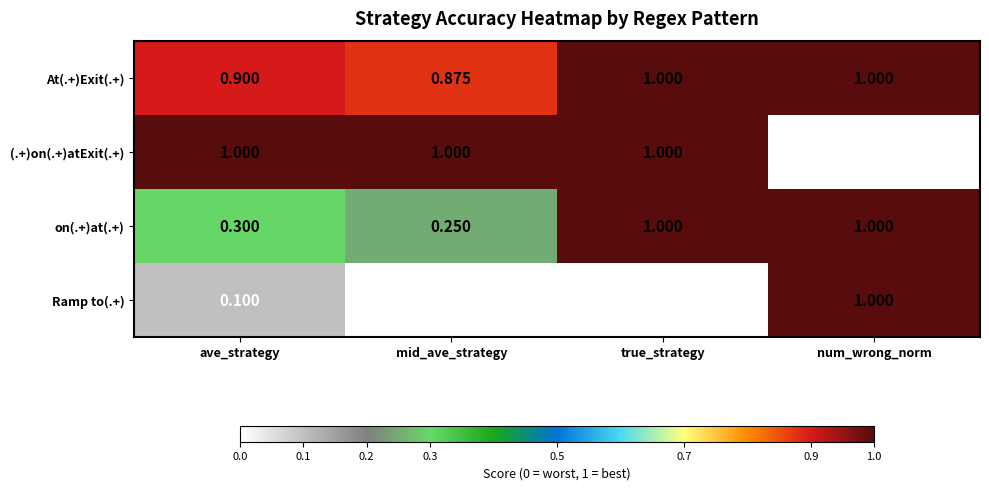

Between mid_ave_strategy and true_strategy, which series saw the biggest shift?

on(.+)at(.+)